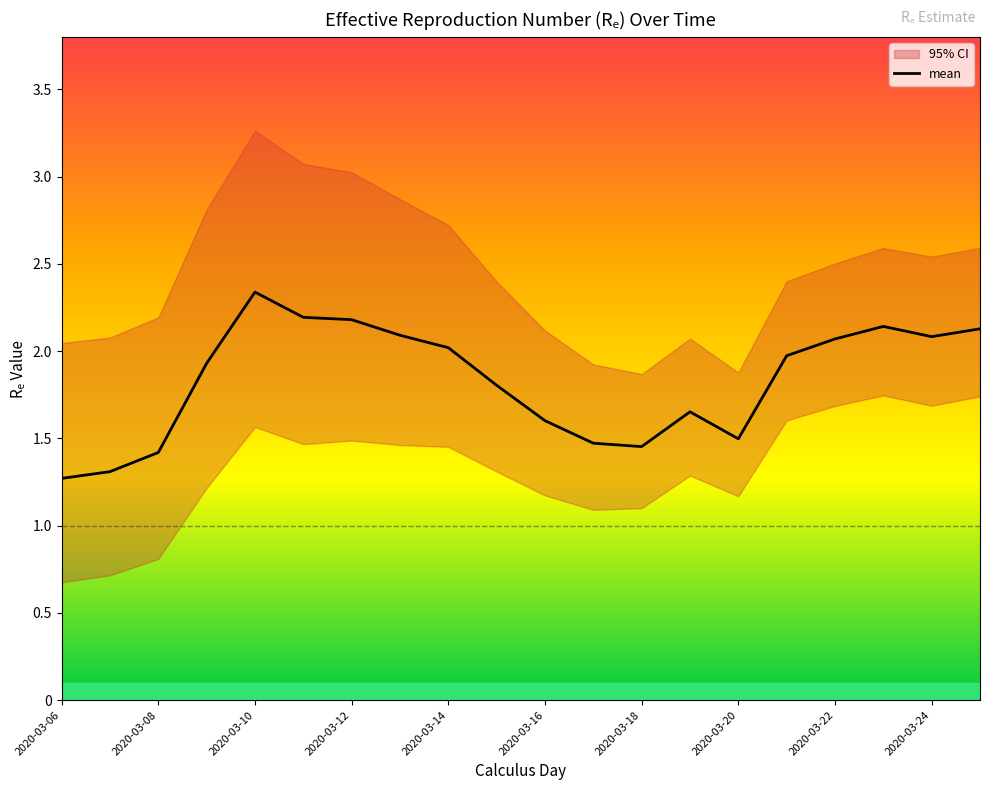

How many points are higher than both their immediate neighbors (excluding endpoints)?

3